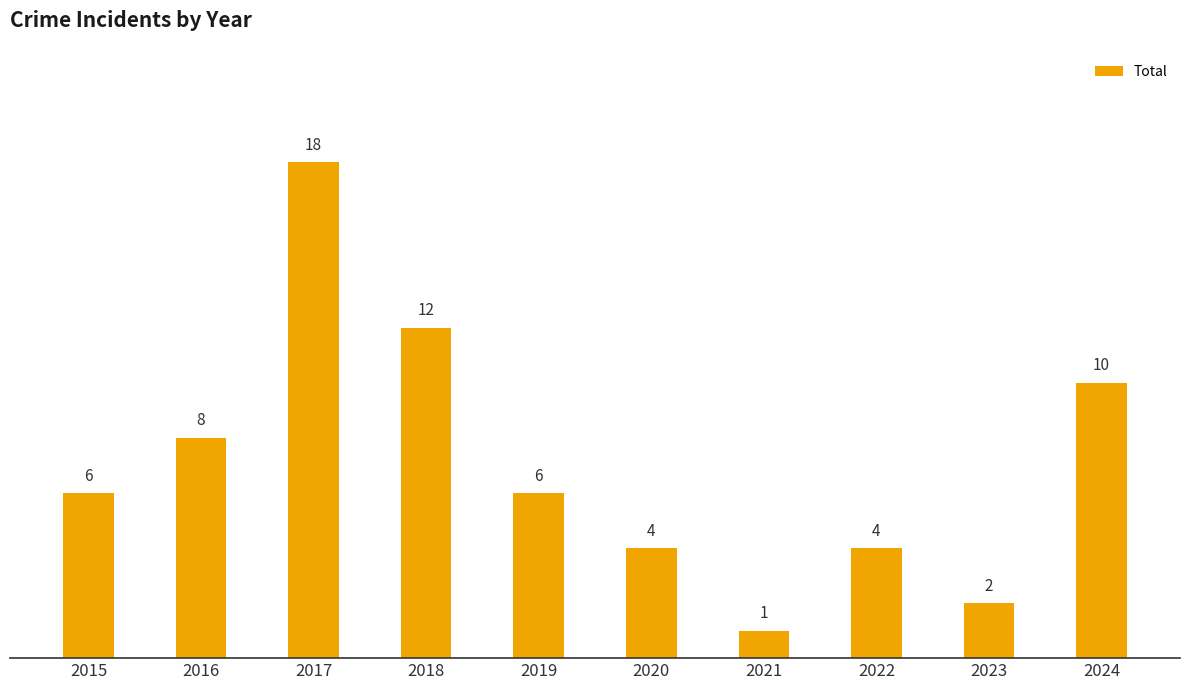

Which has a higher value, 2015 or 2022?

2015